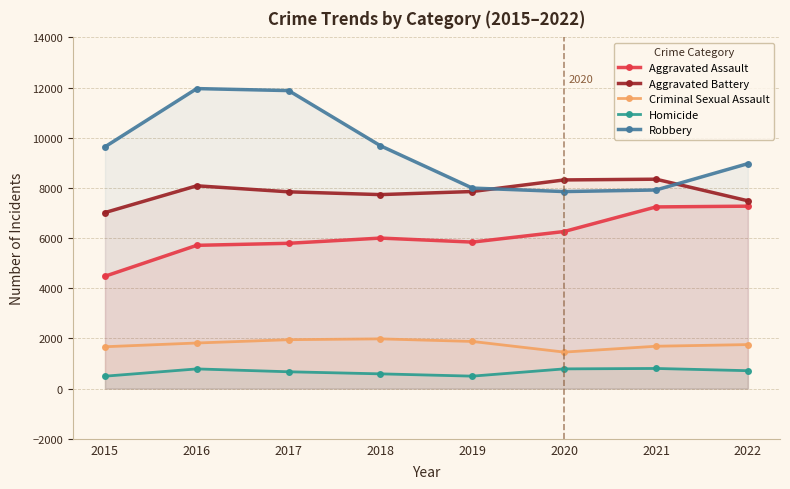

Is it true that Homicide equals 804 at 2021?

True